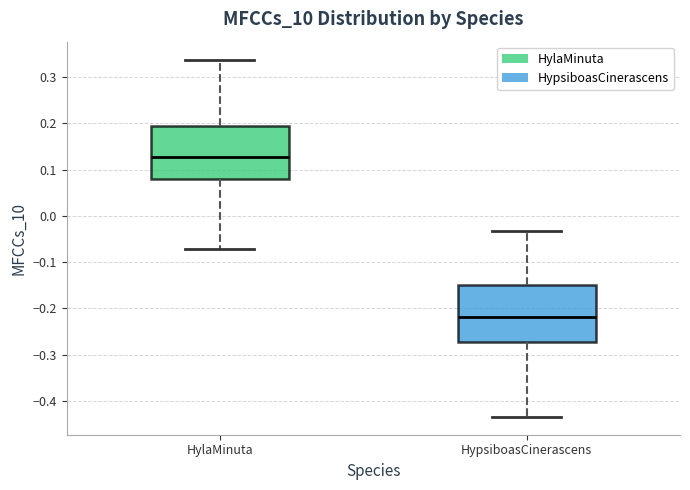

Reading left to right, read every box against the y-axis: the position of its median line, the range the box covers, and the ends of its whiskers. The values are not printed on the chart, so give them approximately, as read against the axis.

HylaMinuta: median 0.13, box 0.08 to 0.19, whiskers -0.07 to 0.34
HypsiboasCinerascens: median -0.22, box -0.27 to -0.15, whiskers -0.43 to -0.03